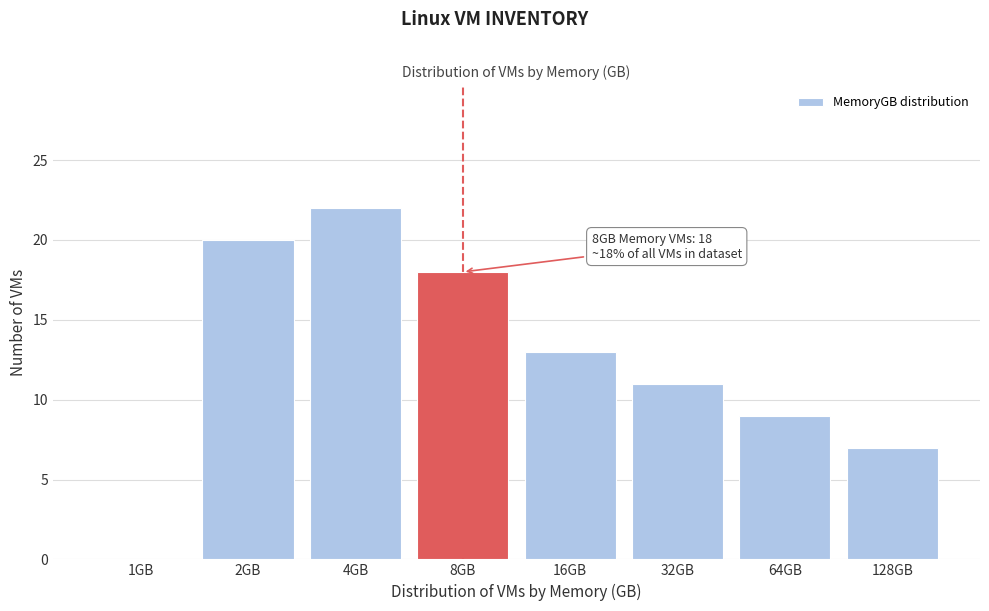

Reading left to right, extract all data points from this chart.

1GB=0	2GB=20	4GB=22	8GB=18	16GB=13	32GB=11	64GB=9	128GB=7